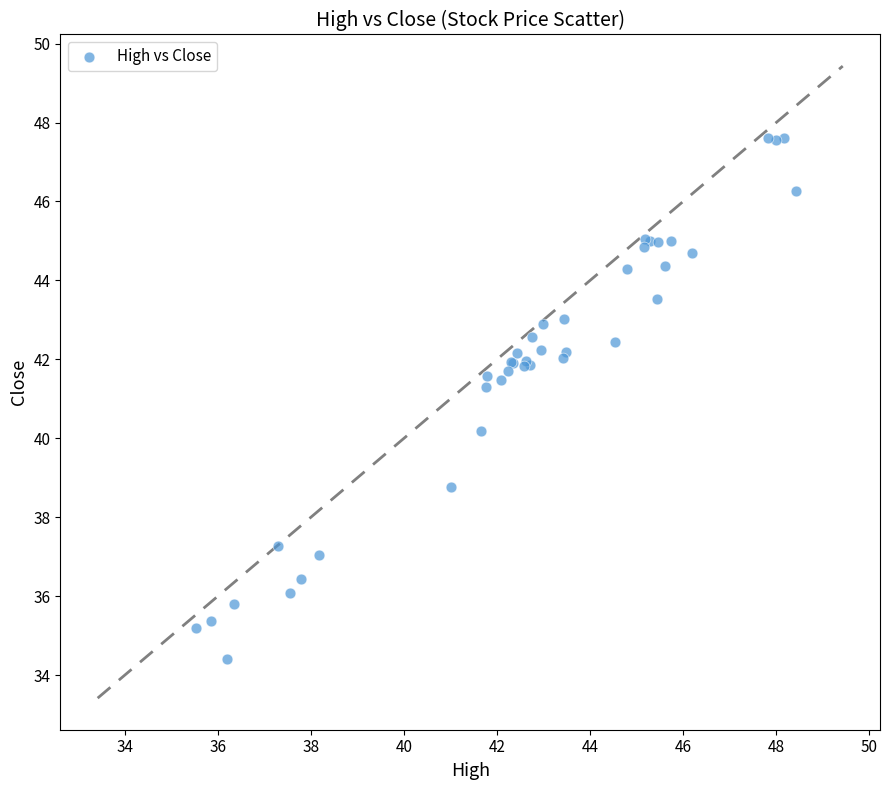

What Y value in the scatter plot is closest to 41?

41.3